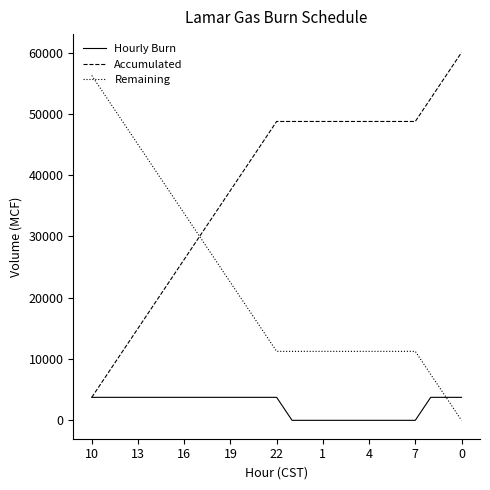

What is the highest value of the Hourly Burn series?

3750